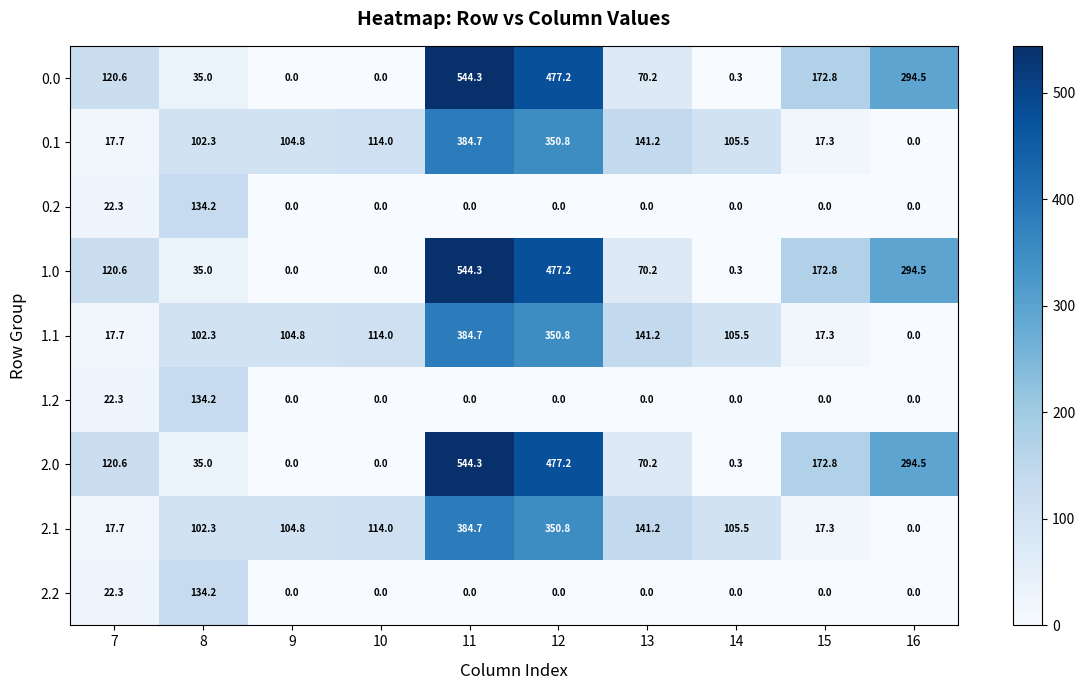

Where does the 1.0 series first go above 120?

7